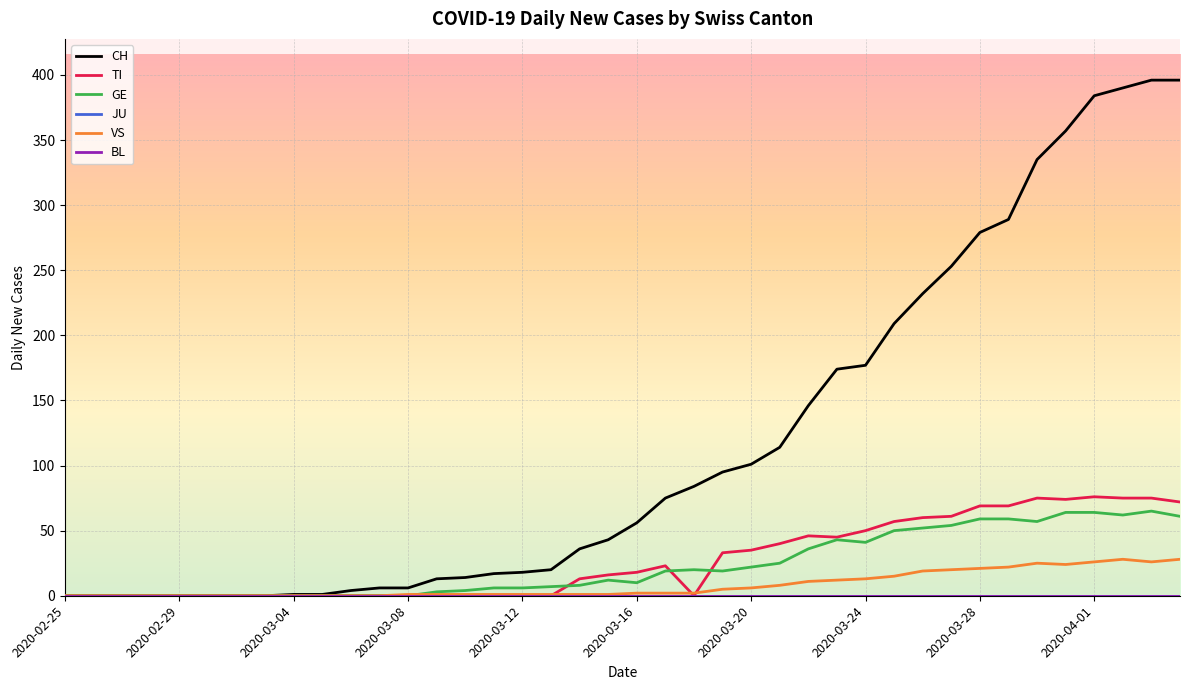

Which series has the widest spread of values?

CH